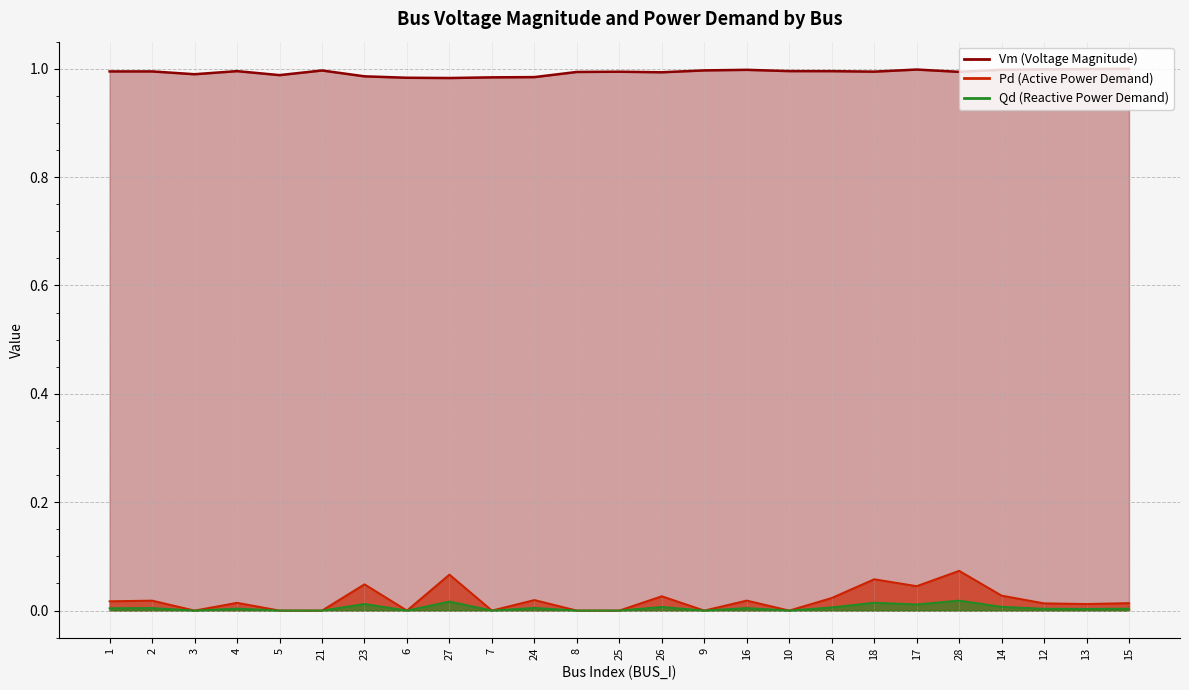

Which series changed the most between 3 and 12?

Qd